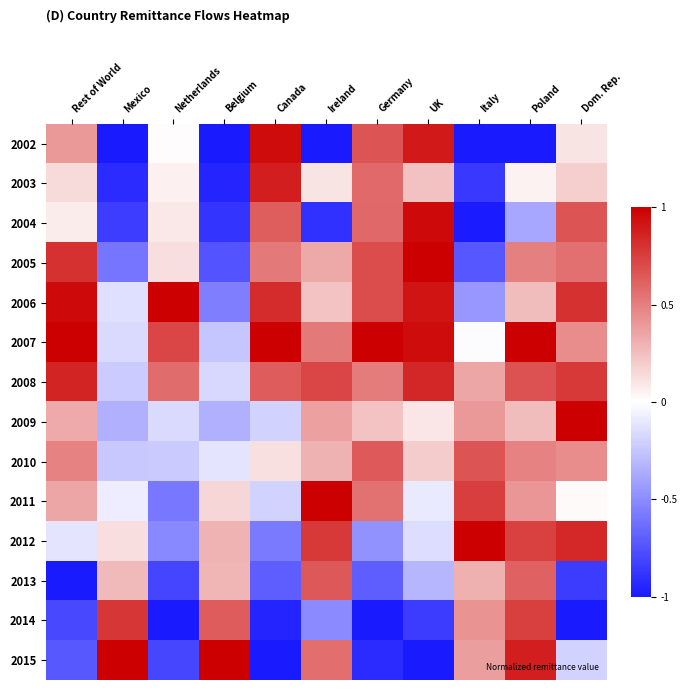

At Dom. Rep., list the series in order from largest to smallest.

2009, 2012, 2006, 2008, 2004, 2005, 2007, 2010, 2003, 2002, 2011, 2015, 2013, 2014